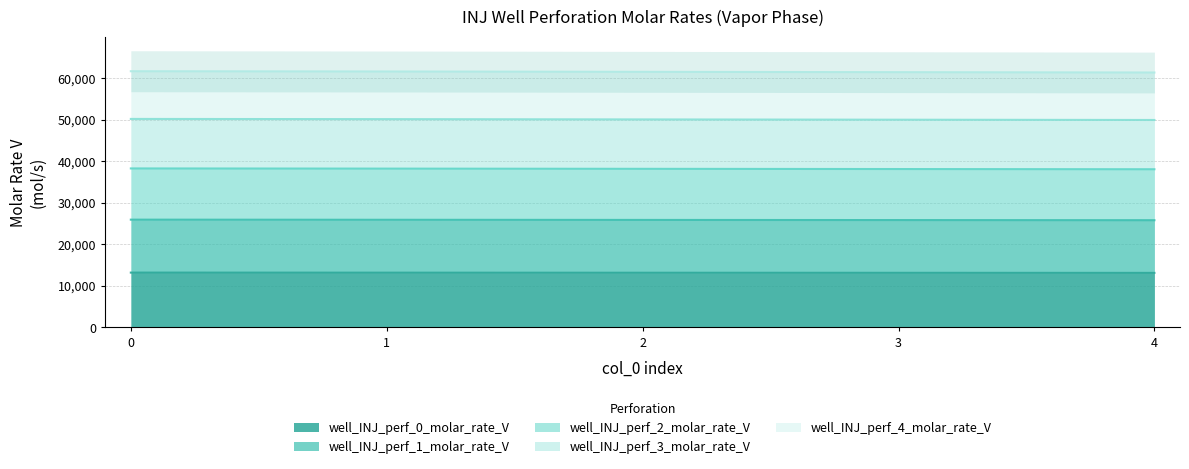

True or false: well_INJ_perf_3_molar_rate_V and well_INJ_perf_0_molar_rate_V cross at least once.

False